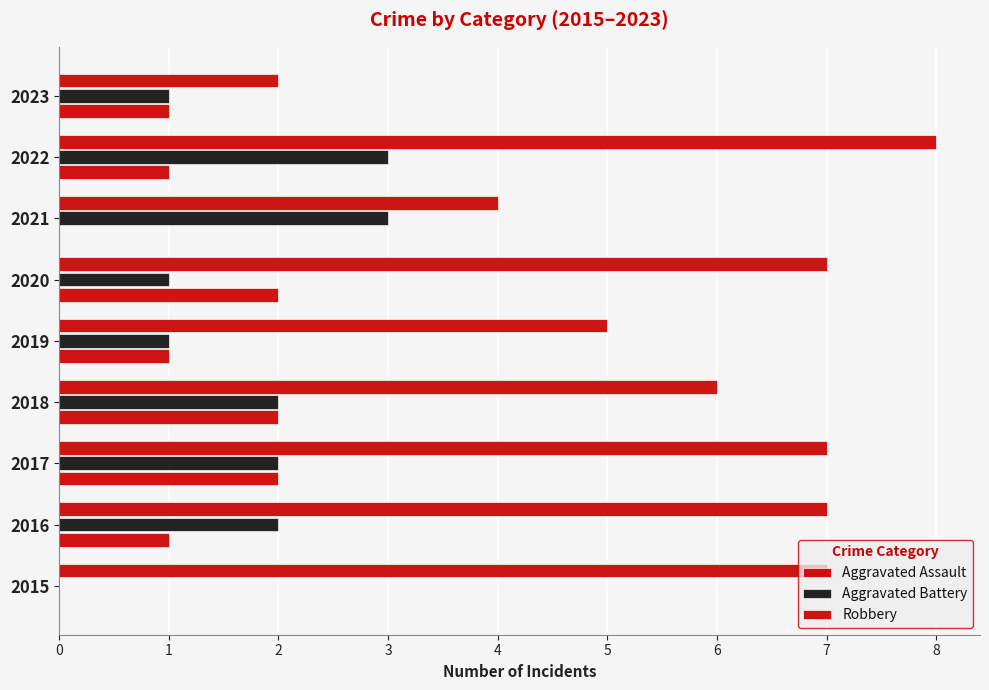

How many positive values does the Aggravated Battery series have?

8